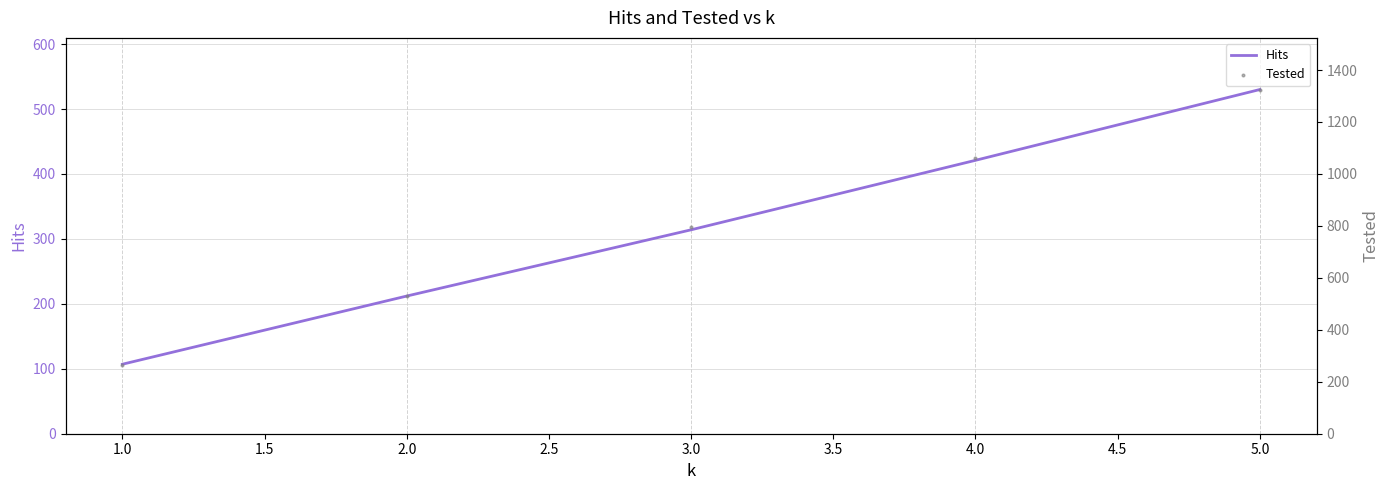

Which series contains the highest Y value?

Tested